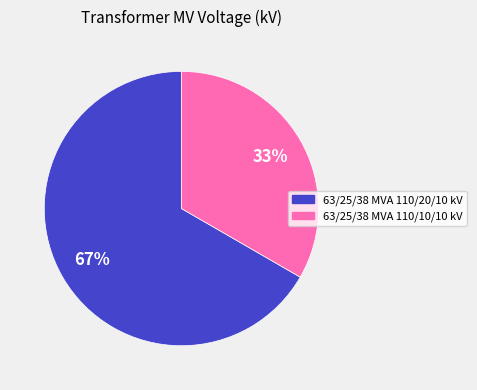

Between 63/25/38 MVA 110/10/10 kV and 63/25/38 MVA 110/20/10 kV, which is larger?

63/25/38 MVA 110/20/10 kV